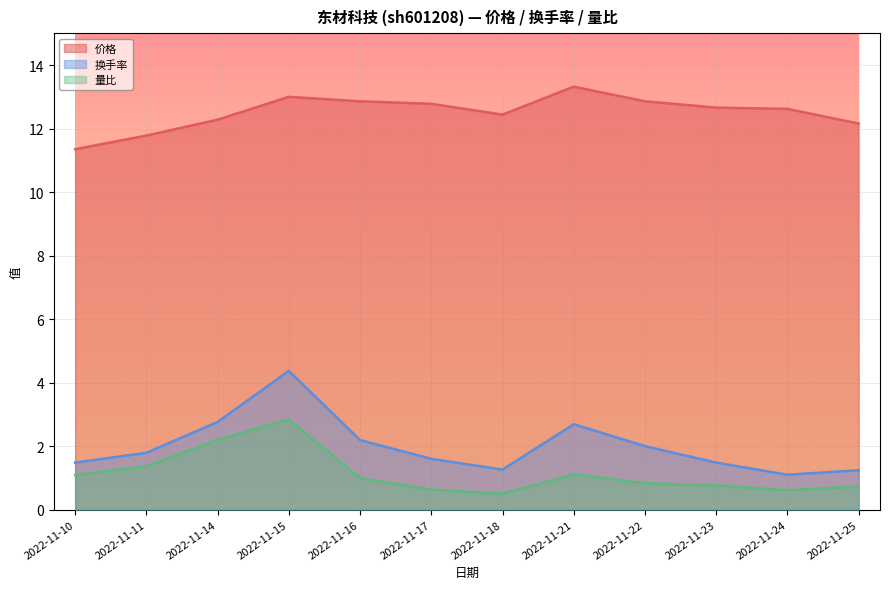

Rank the series by their maximum value, from highest to lowest.

价格, 换手率, 量比